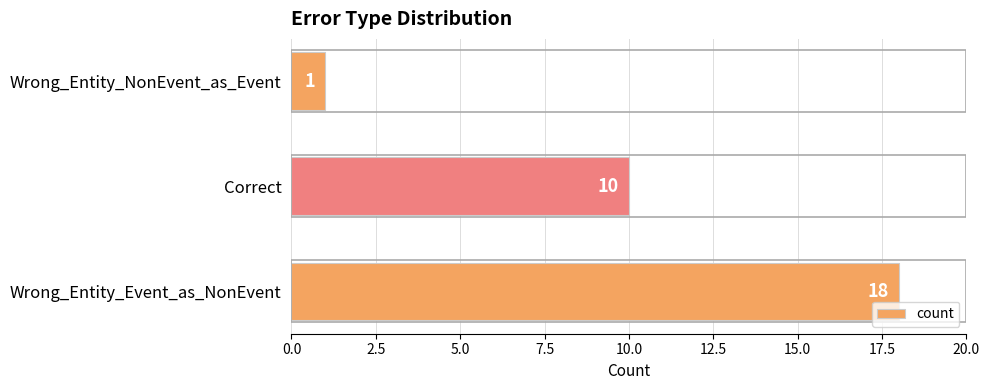

The value at Wrong_Entity_NonEvent_as_Event is 0. True or false?

False